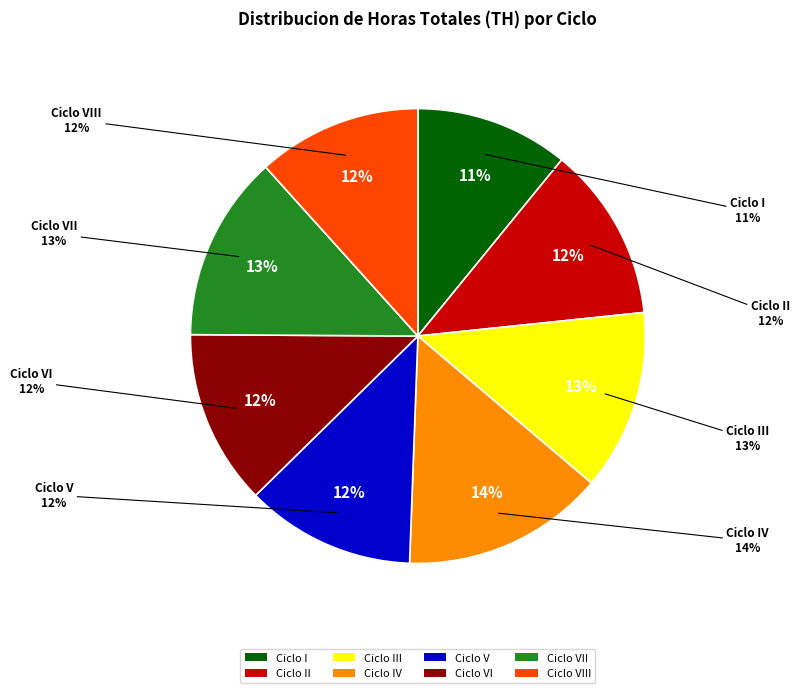

How many segments does this pie chart have?

8